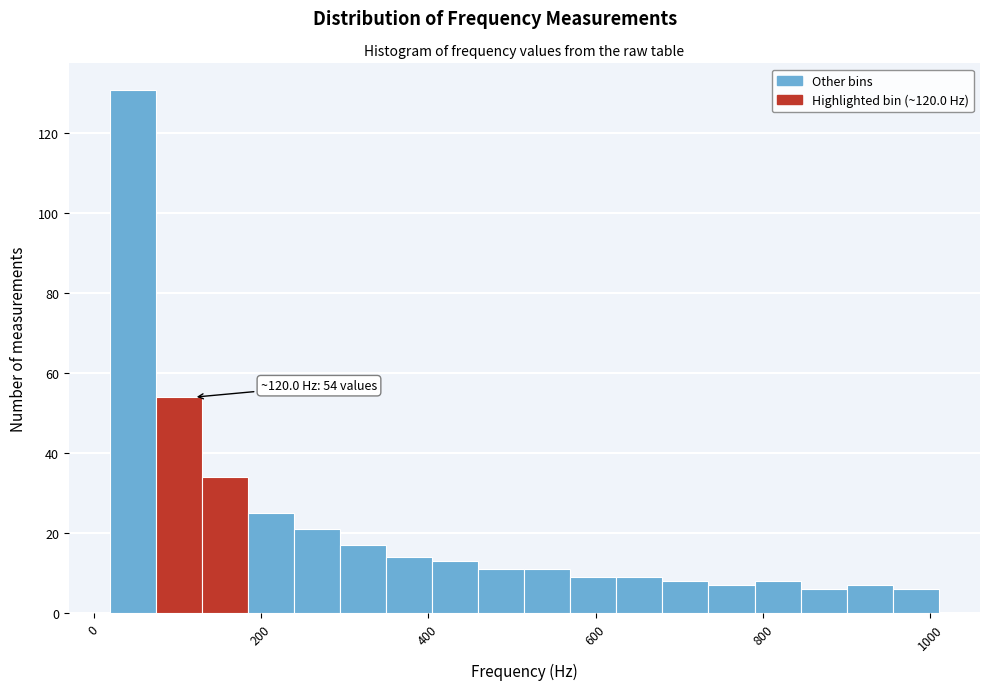

Around what value on the x-axis is the tallest bar? Give the approximate position of its centre, as read against the axis.

40